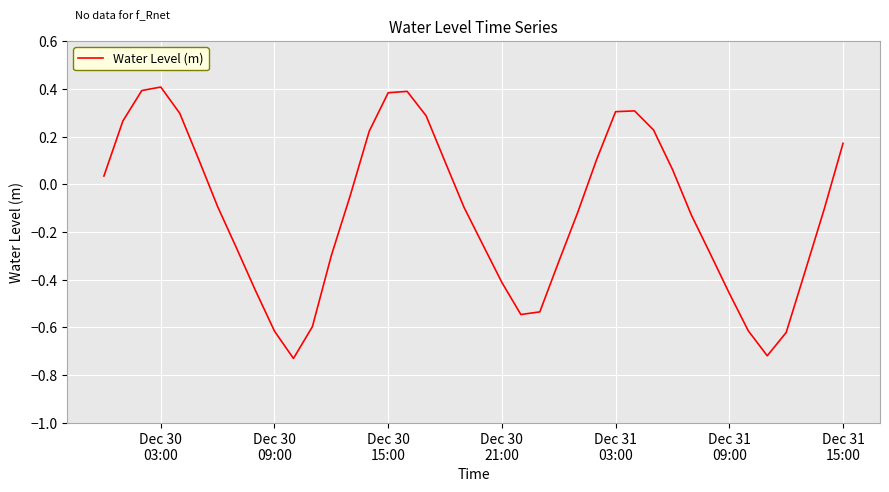

What is the difference between the maximum and minimum values?

1.1